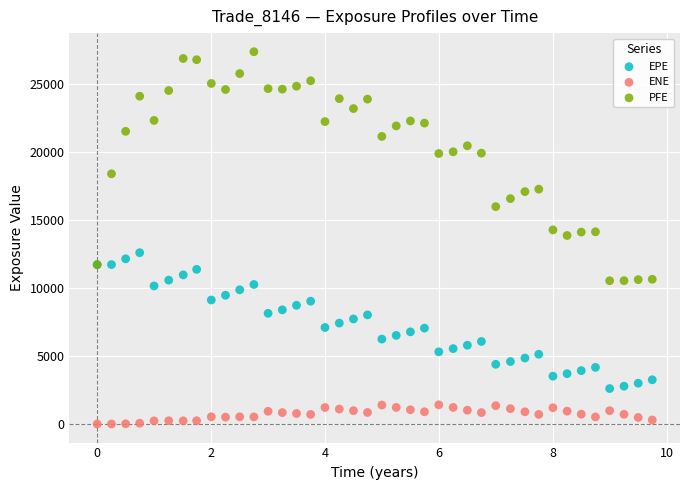

In the PFE series, what Y value is closest to 18976?

18421.3